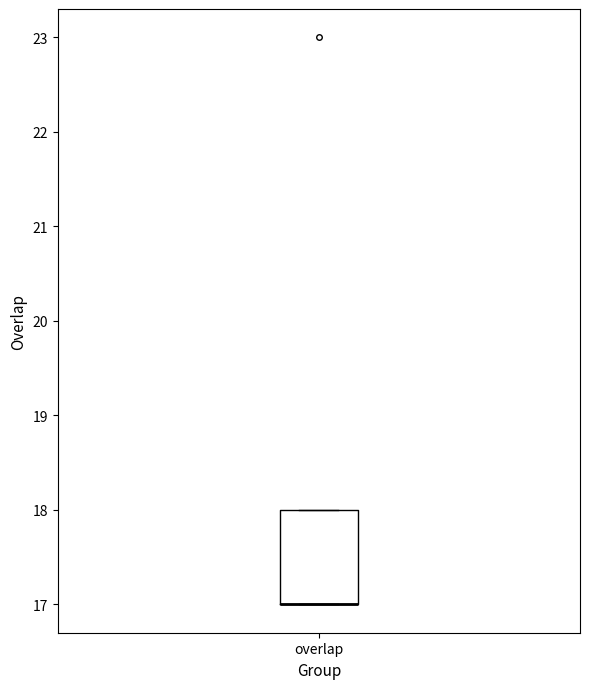

Transcribe this box plot: give where the median line is, the range the box spans, and where the two whiskers end, as read against the y-axis. The values are not printed on the chart, so give them approximately, as read against the axis.

median 17 (drawn on the box's lower edge), box 17 to 18, whiskers 17 to 18